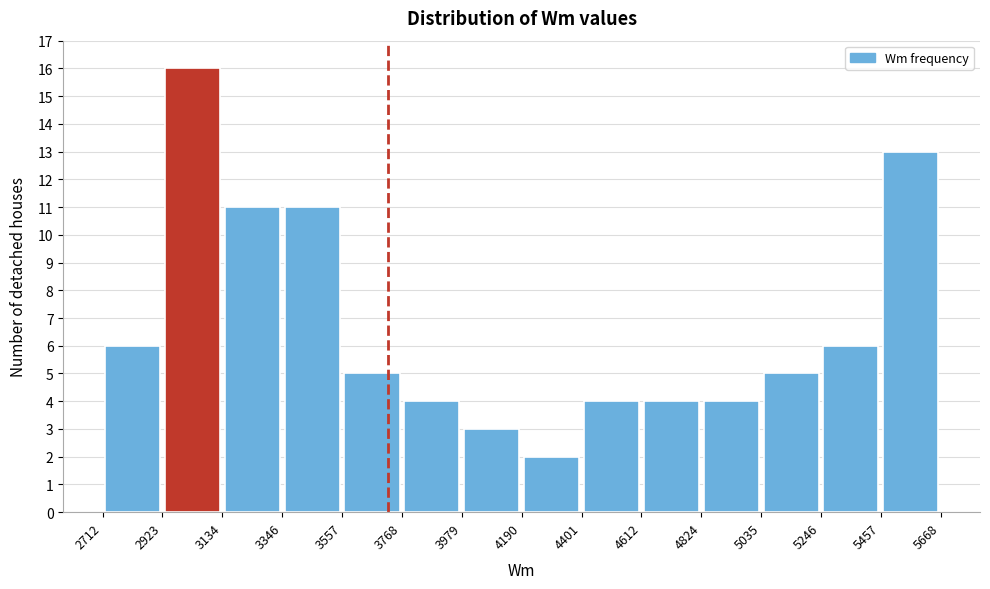

Reading left to right, list every bar in this chart as the range it spans on the x-axis followed by its height. The values are not printed on the chart, so give them approximately, as read against the axis.

2712 to 2923: 6
2923 to 3134: 16
3134 to 3346: 11
3346 to 3557: 11
3557 to 3768: 5
3768 to 3979: 4
3979 to 4190: 3
4190 to 4401: 2
4401 to 4612: 4
4612 to 4824: 4
4824 to 5035: 4
5035 to 5246: 5
5246 to 5457: 6
5457 to 5668: 13